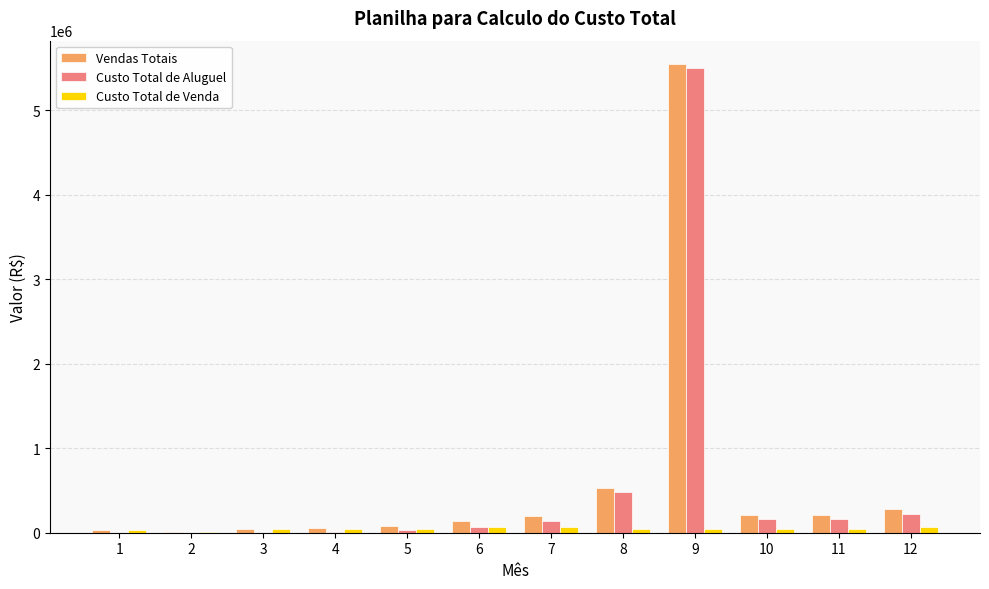

What is the greatest value displayed?

5548750